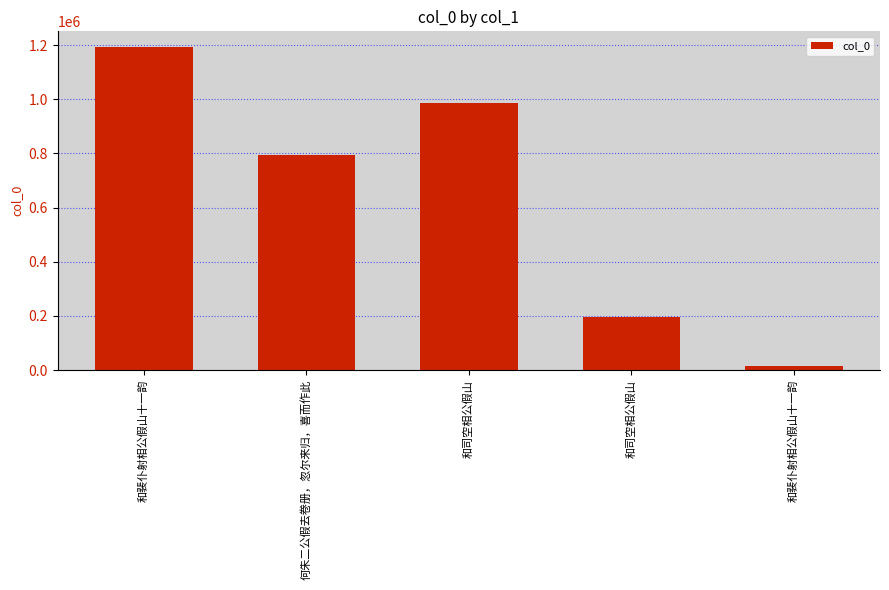

How many values are below 793181?

2